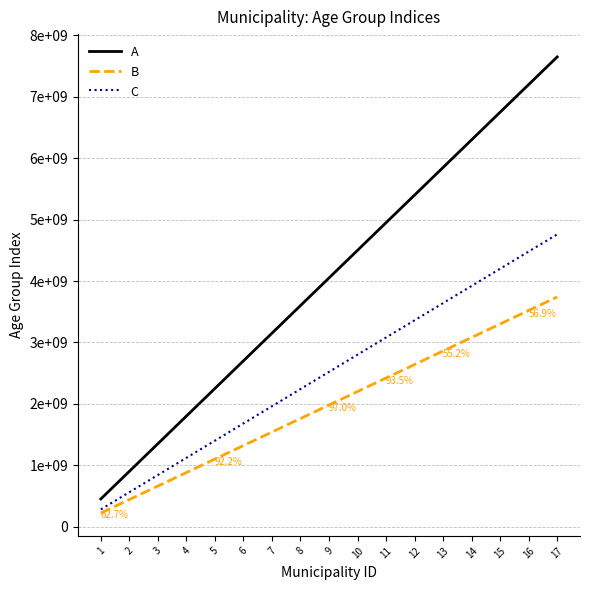

True or false: C and B intersect in this chart.

False